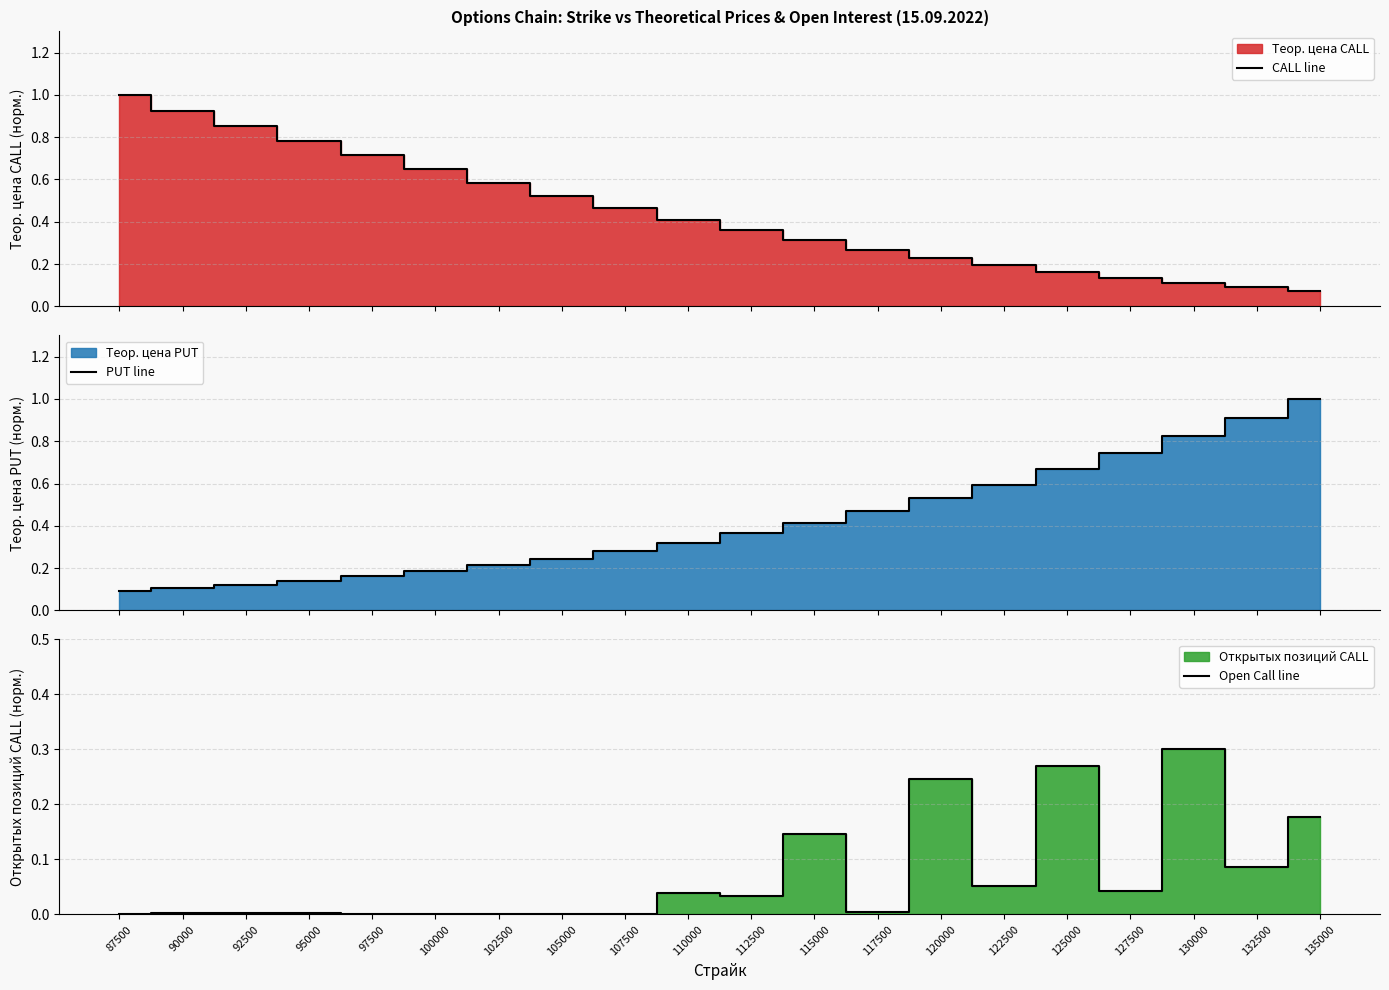

At how many categories does at least one series exceed 0?

20